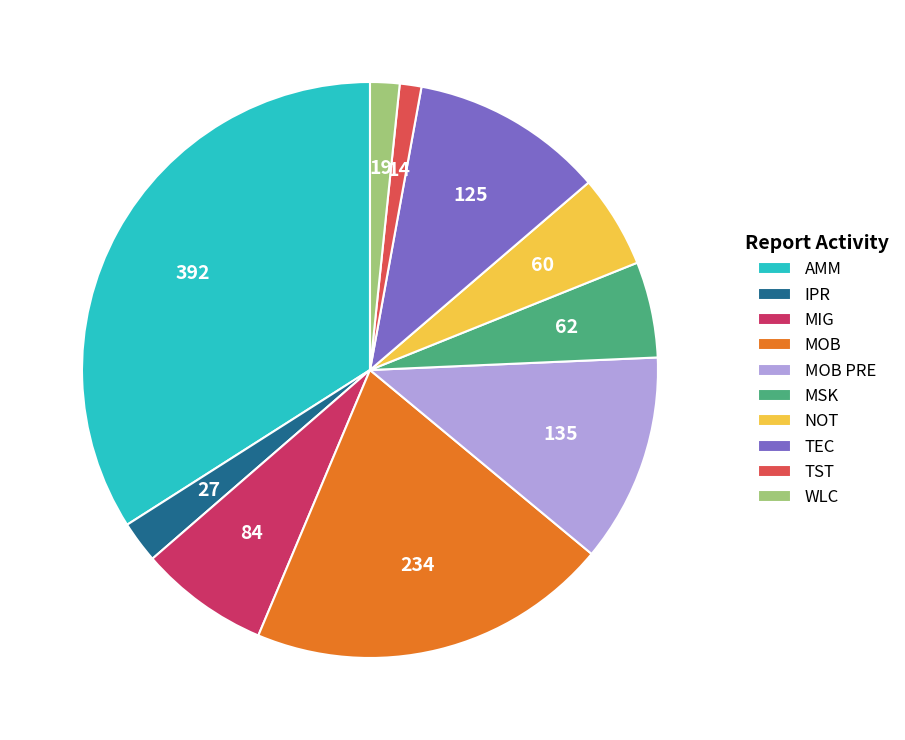

Is there any slice that represents more than half of the pie?

No